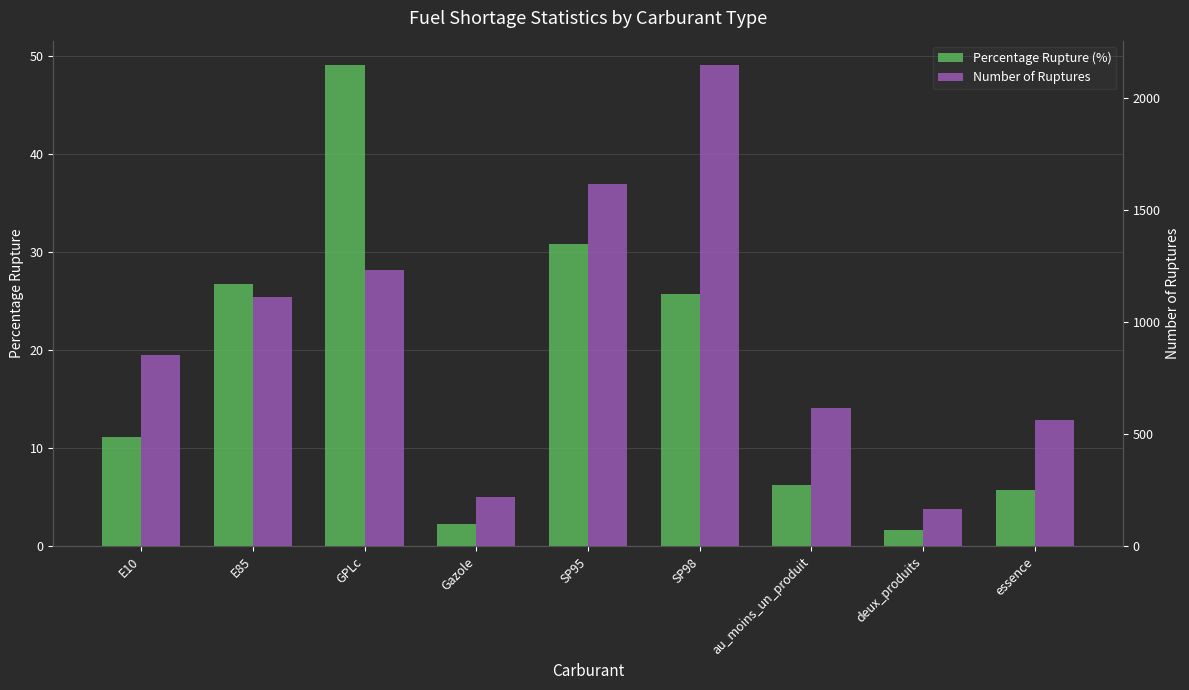

How many data points in Percentage Rupture (%) are above 11?

5